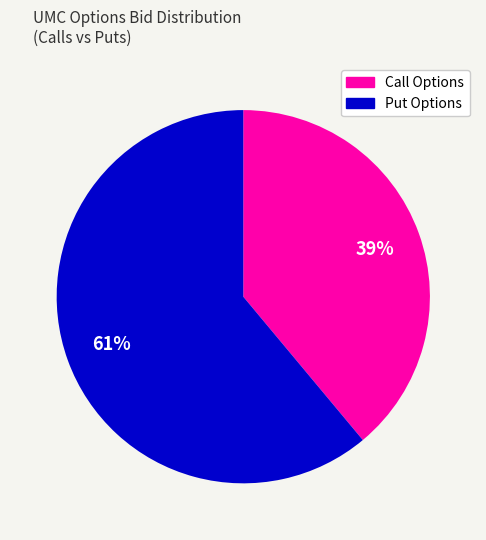

How many slices are in this pie chart?

2